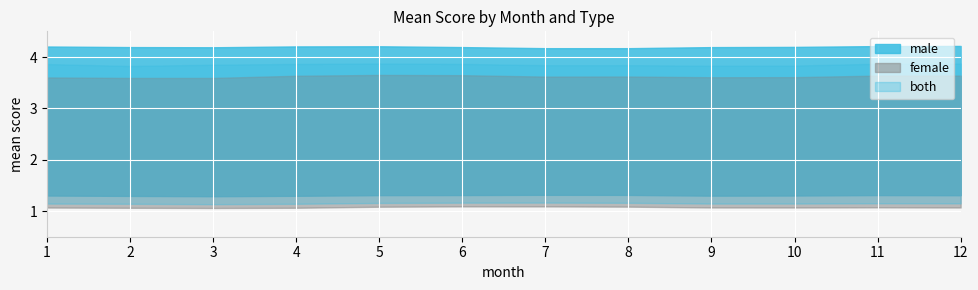

At how many categories does at least one series exceed 2?

12